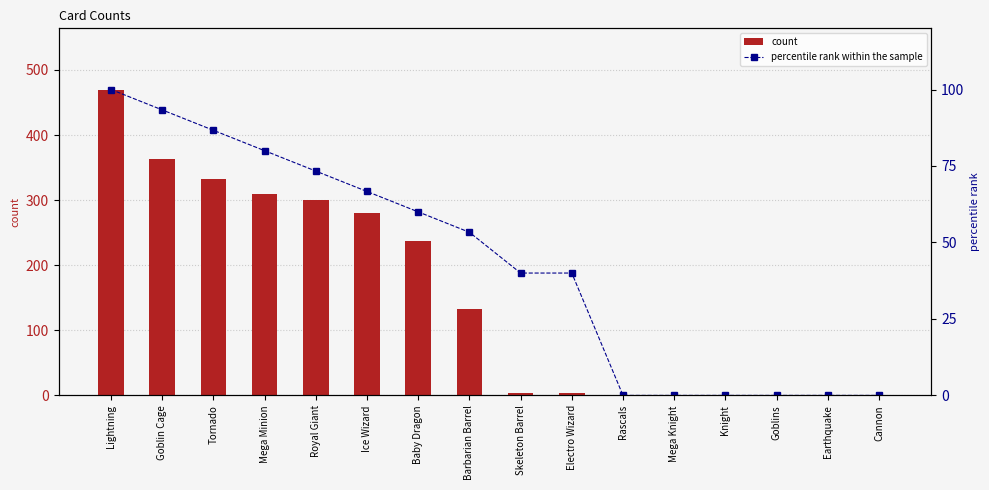

At which label does count first exceed 133?

Lightning